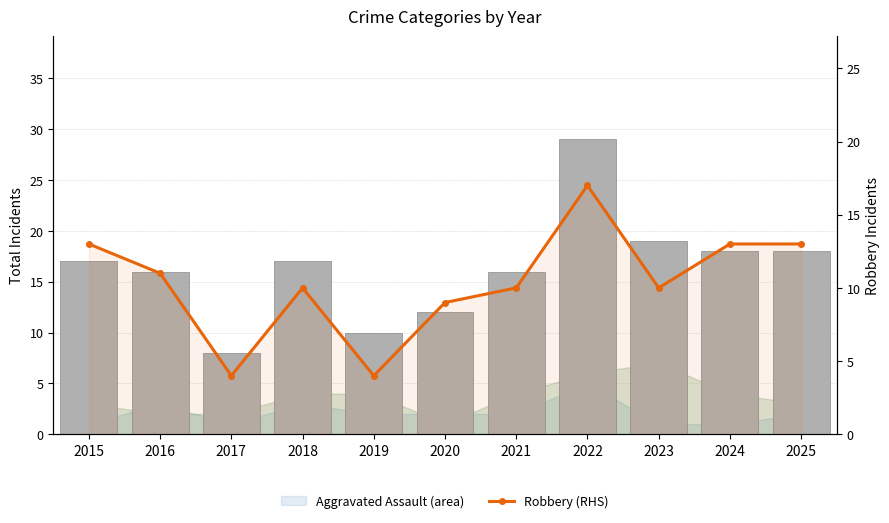

The Total (LHS) series shows 12 at 2025. True or false?

False